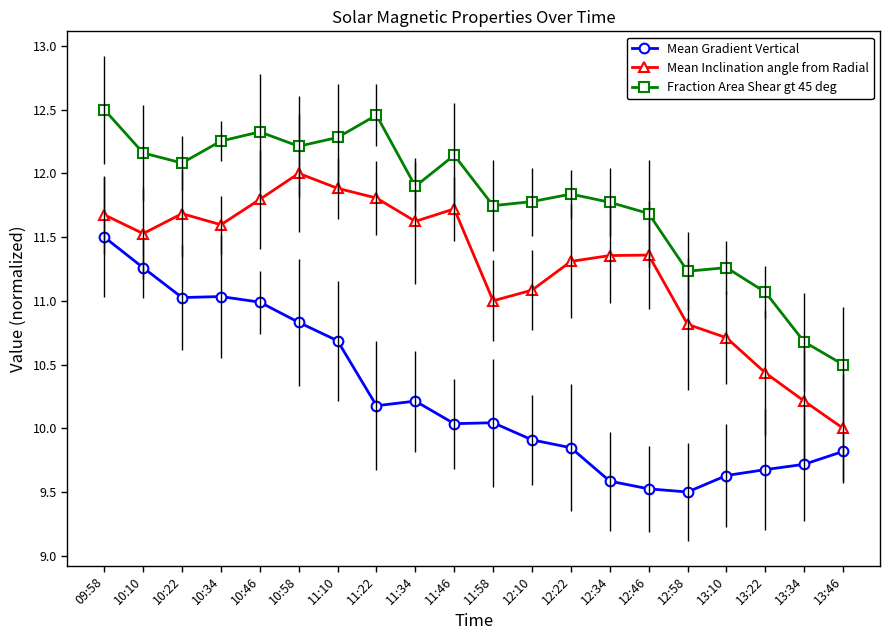

What is the difference between the maximum and minimum values in the Mean Inclination angle from Radial series?

2.0